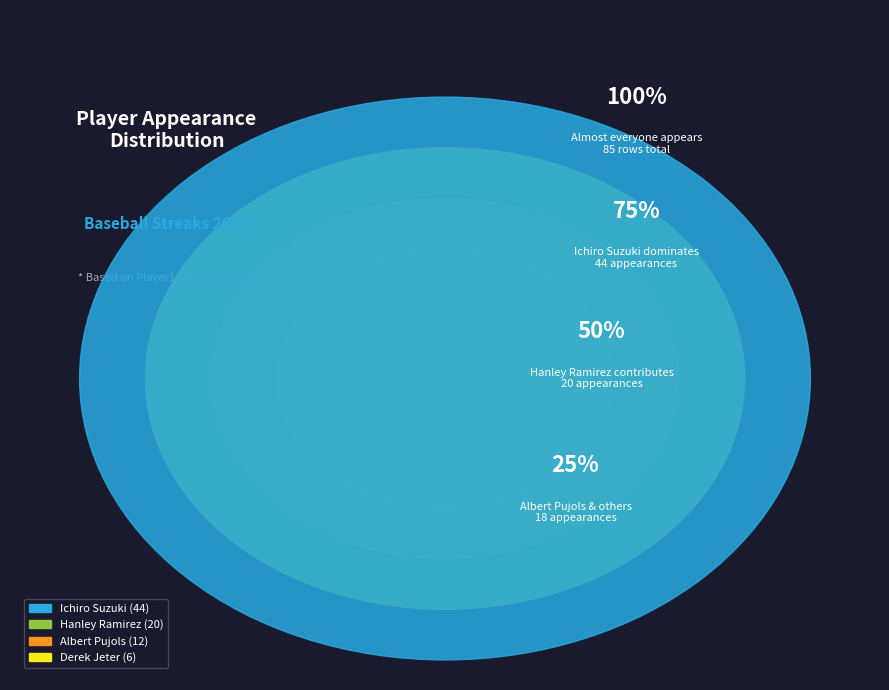

What is the majority slice?

Ichiro Suzuki